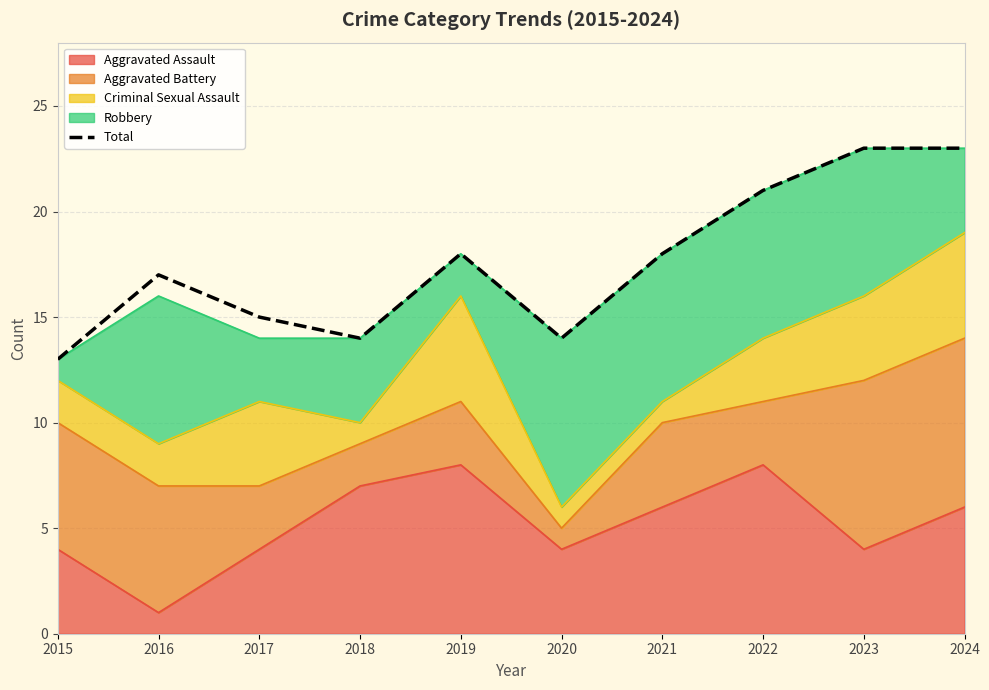

What is the approximate value at 2016, to the nearest 10?

20